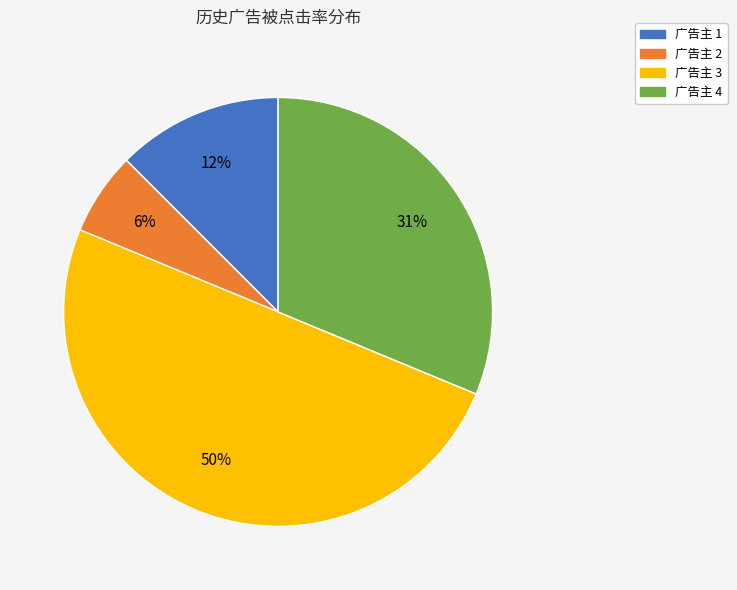

Count the number of slices in the pie.

4